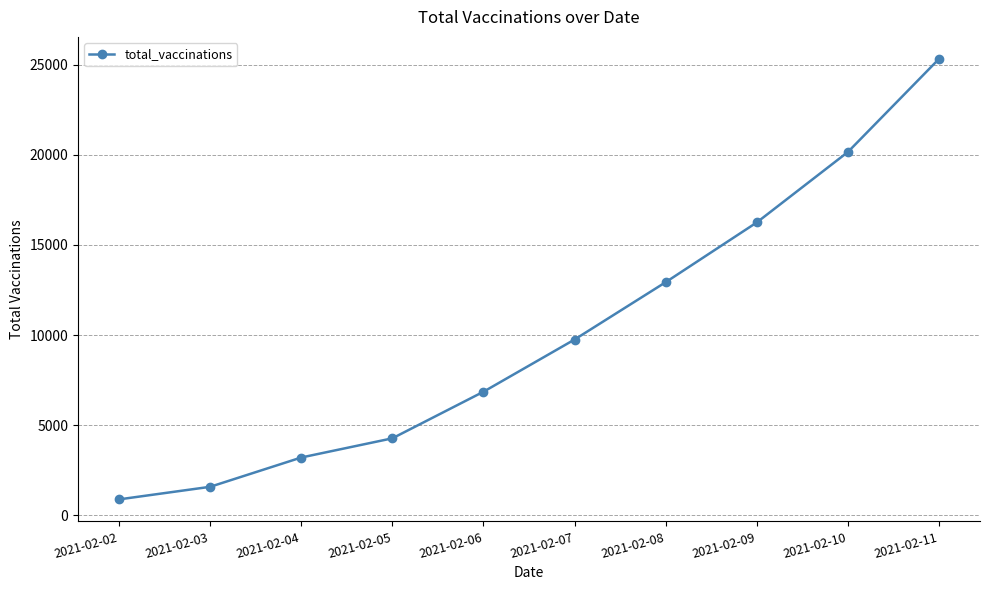

At which category does the chart reach its peak across all series?

2021-02-11